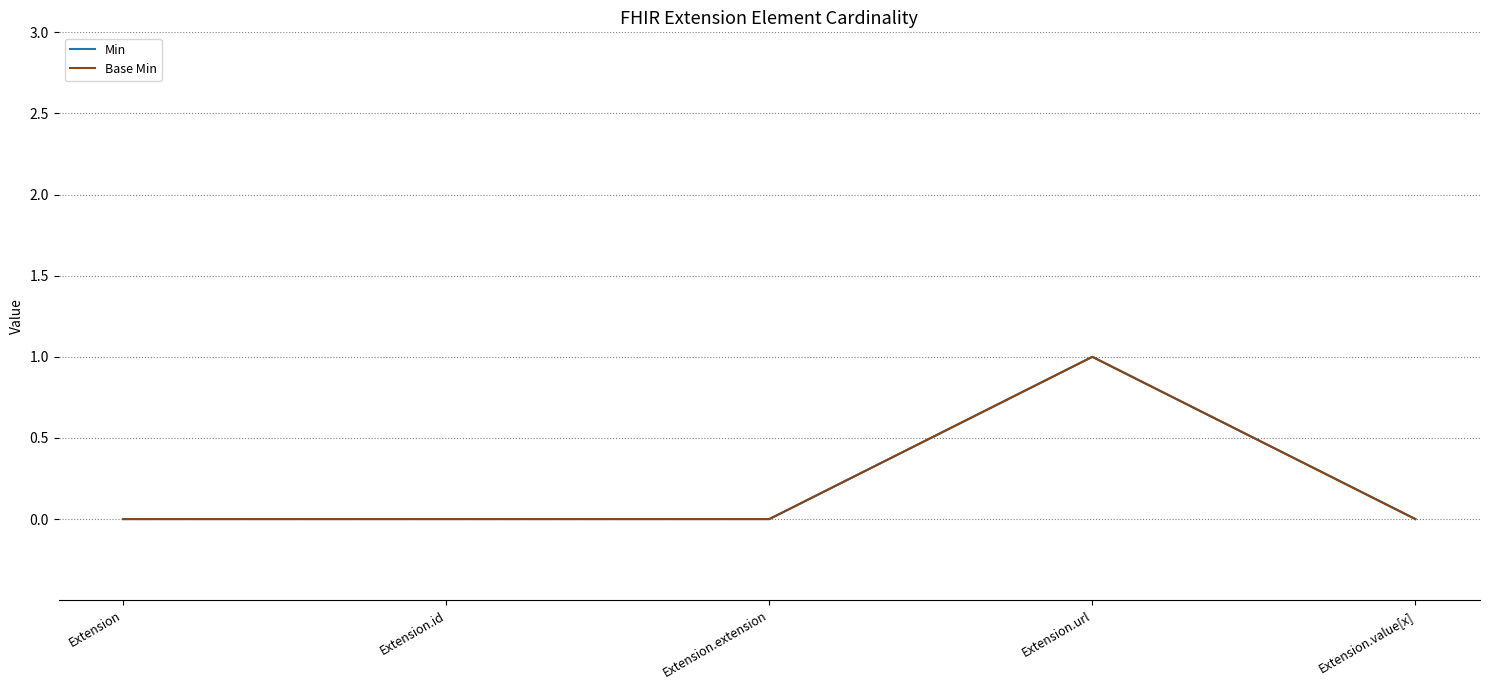

True or false: Base Min and Min cross at least once.

False